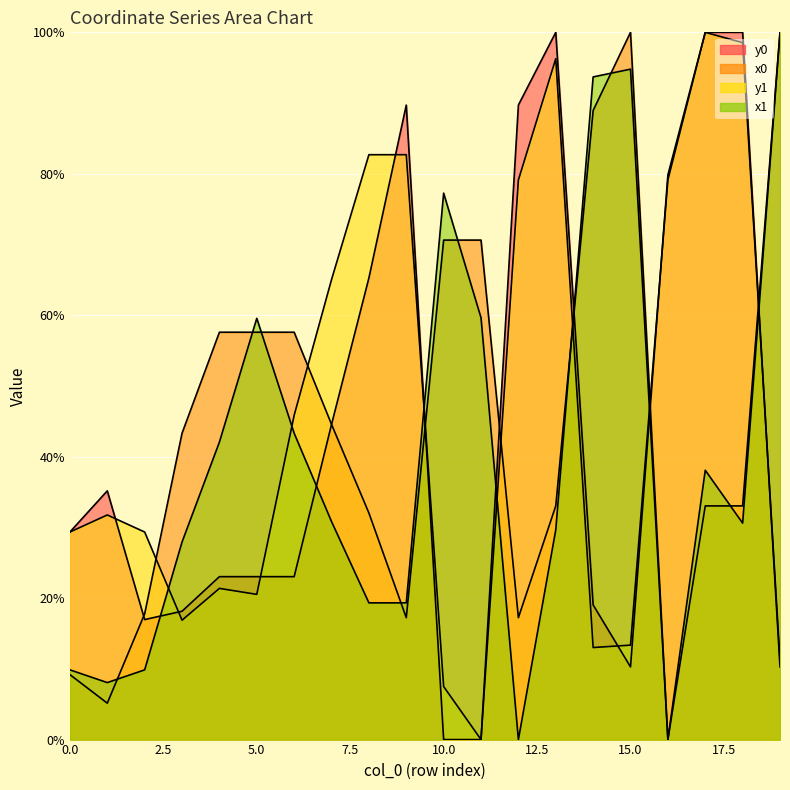

Between 0 and 2, which series saw the biggest shift?

y0